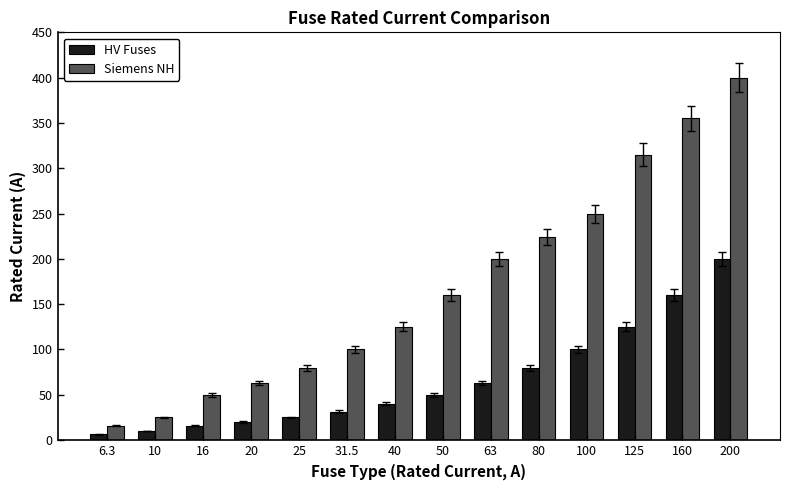

Reading right to left, what are all the values shown in this chart?

HV Fuses: 200=200.0	160=160.0	125=125.0	100=100.0	80=80.0	63=63.0	50=50.0	40=40.0	31.5=31.5	25=25.0	20=20.0	16=16.0	10=10.0	6.3=6.3
Siemens NH: 200=400.0	160=355.0	125=315.0	100=250.0	80=224.0	63=200.0	50=160.0	40=125.0	31.5=100.0	25=80.0	20=63.0	16=50.0	10=25.0	6.3=16.0